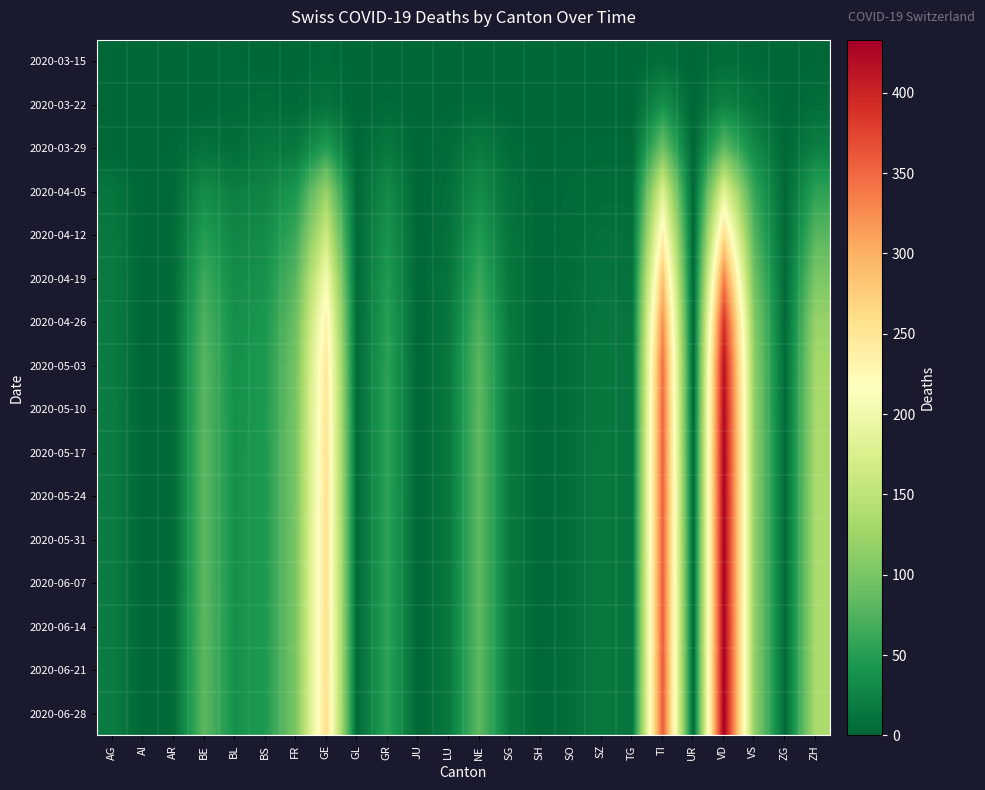

Between SH and BS, which is larger?

SH